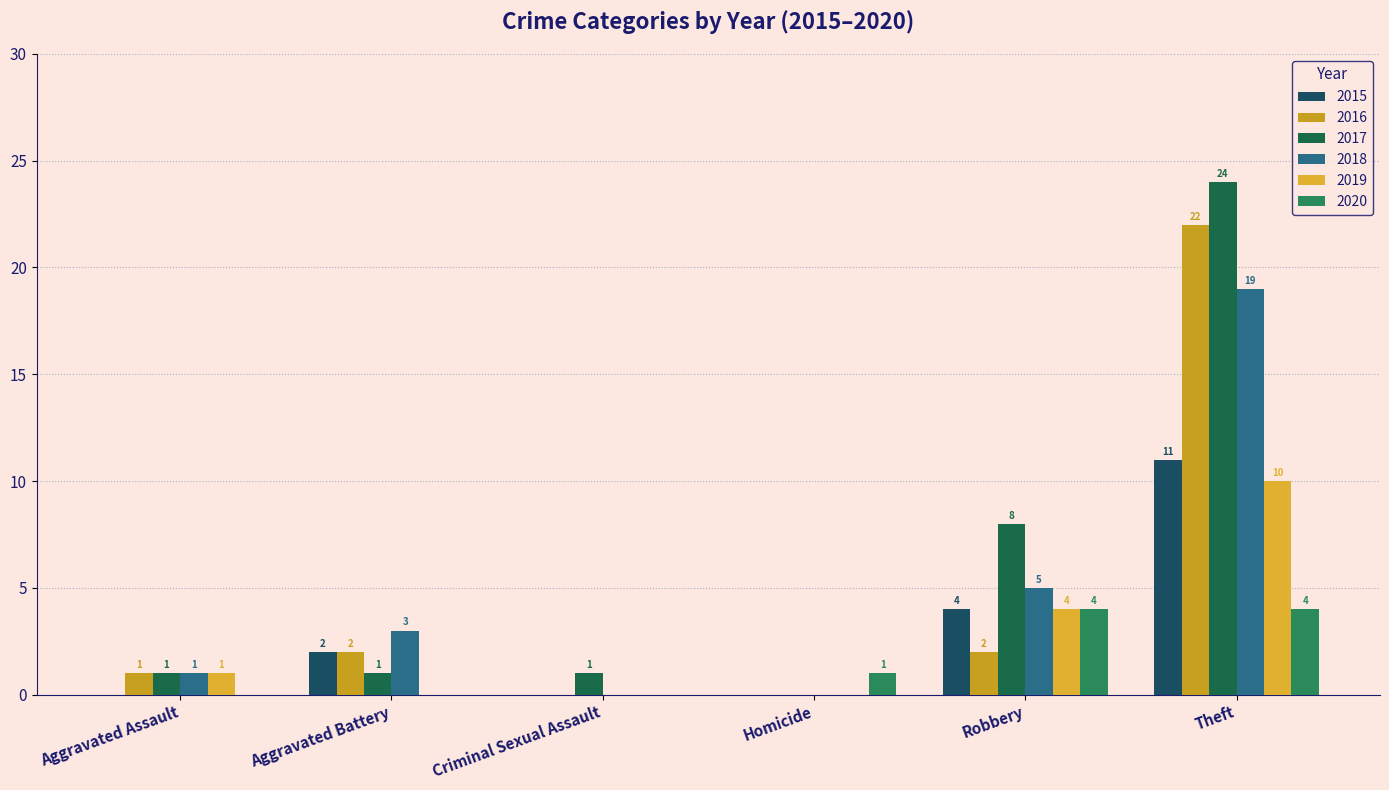

Reading left to right, extract all data points from this chart.

2015: Aggravated Assault=0	Aggravated Battery=2	Criminal Sexual Assault=0	Homicide=0	Robbery=4	Theft=11
2016: Aggravated Assault=1	Aggravated Battery=2	Criminal Sexual Assault=0	Homicide=0	Robbery=2	Theft=22
2017: Aggravated Assault=1	Aggravated Battery=1	Criminal Sexual Assault=1	Homicide=0	Robbery=8	Theft=24
2018: Aggravated Assault=1	Aggravated Battery=3	Criminal Sexual Assault=0	Homicide=0	Robbery=5	Theft=19
2019: Aggravated Assault=1	Aggravated Battery=0	Criminal Sexual Assault=0	Homicide=0	Robbery=4	Theft=10
2020: Aggravated Assault=0	Aggravated Battery=0	Criminal Sexual Assault=0	Homicide=1	Robbery=4	Theft=4